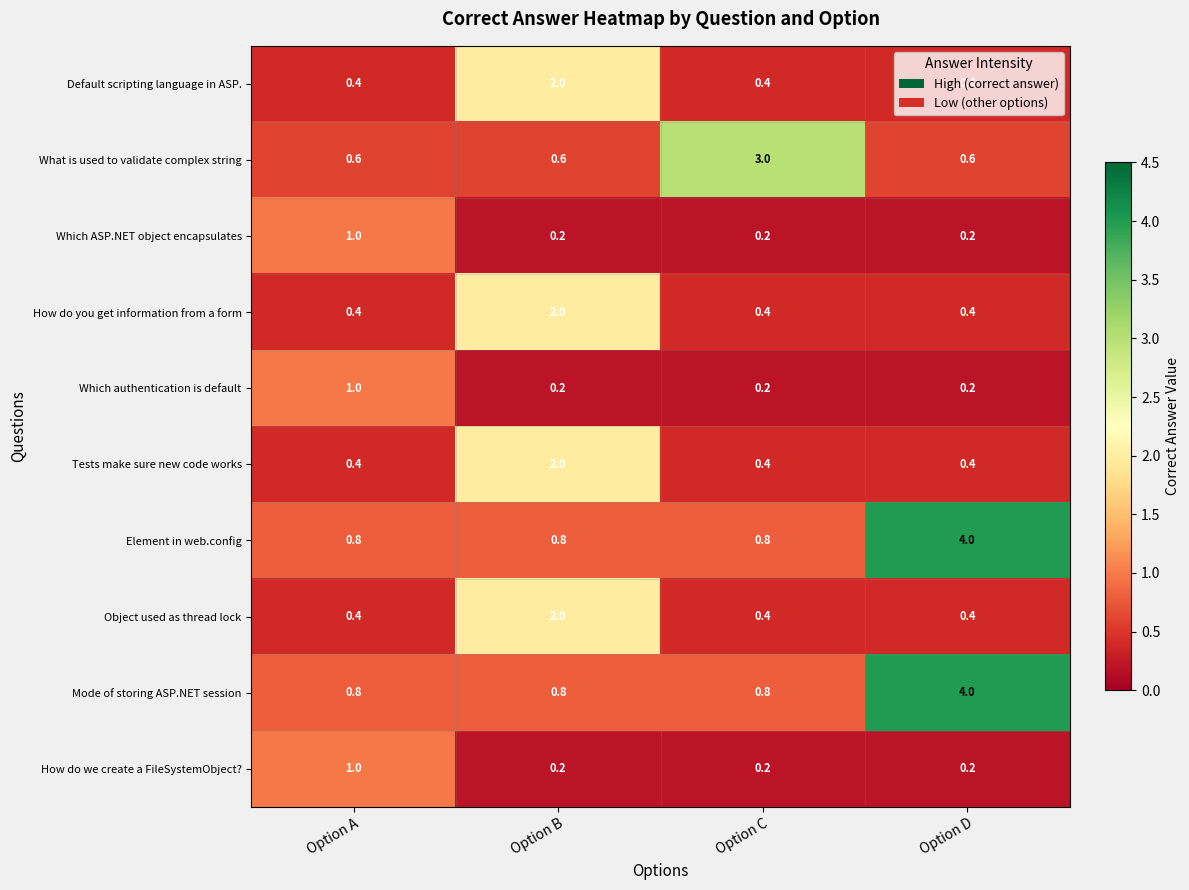

At which category does the chart reach its peak across all series?

Option D